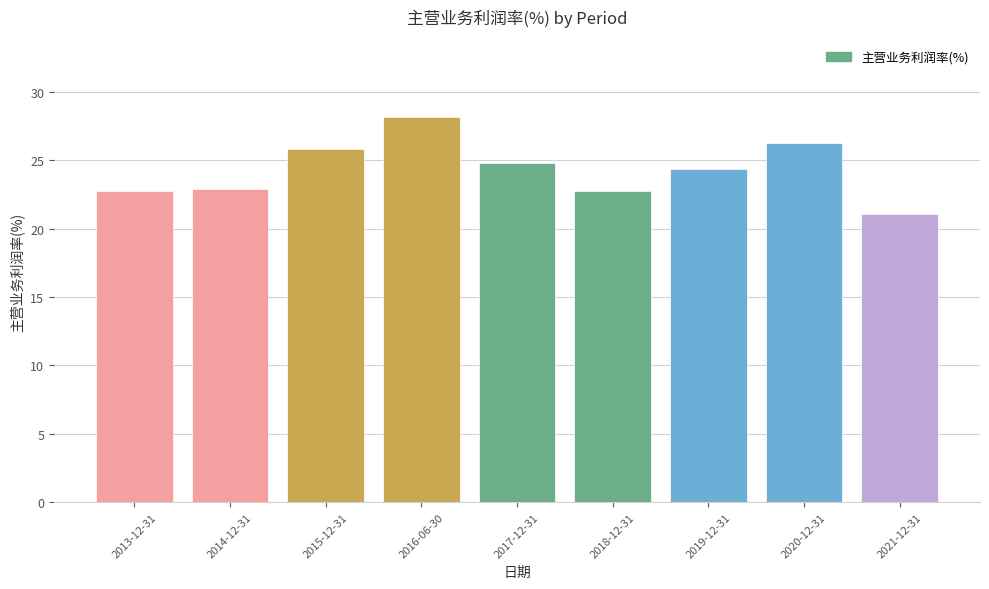

What is the ratio of the value at 2020-12-31 to the value at 2013-12-31?

1.2